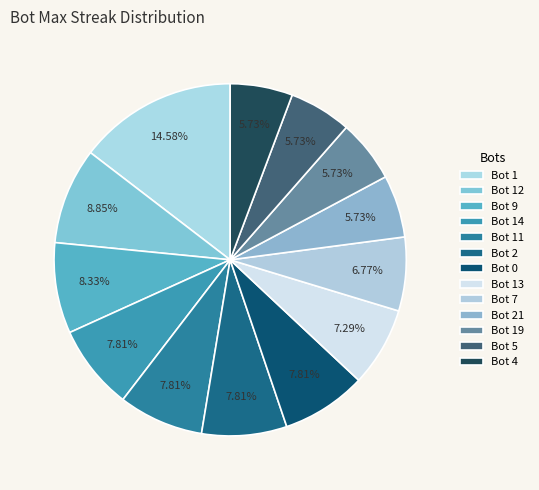

Count the number of slices in the pie.

13